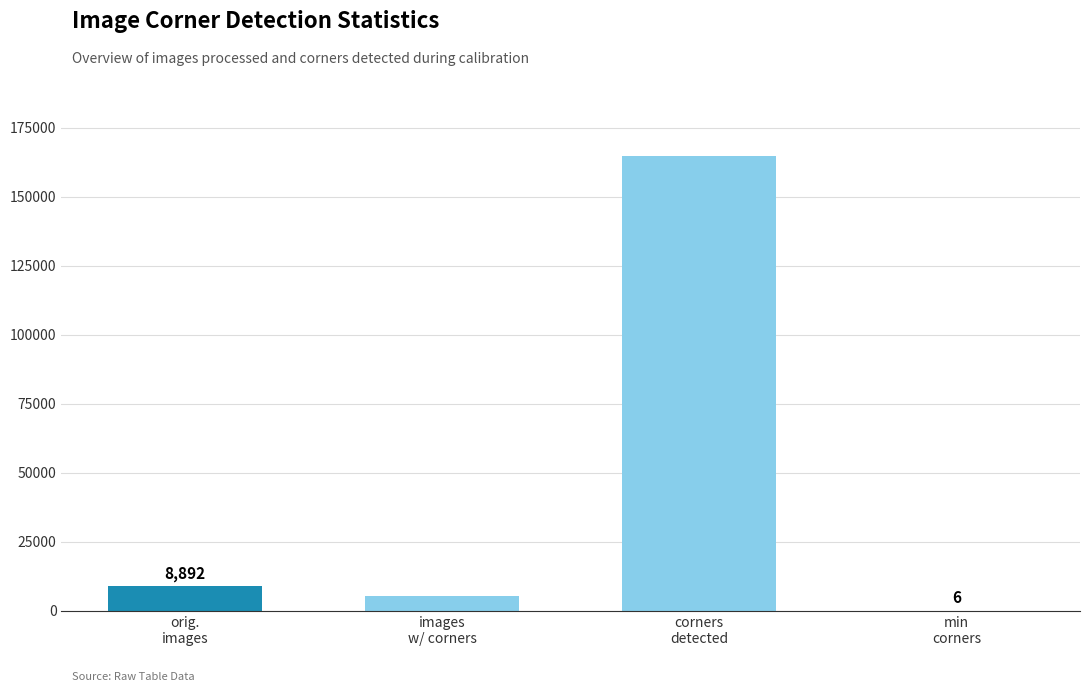

Reading left to right, extract all data points from this chart.

8892	5436	164680	6